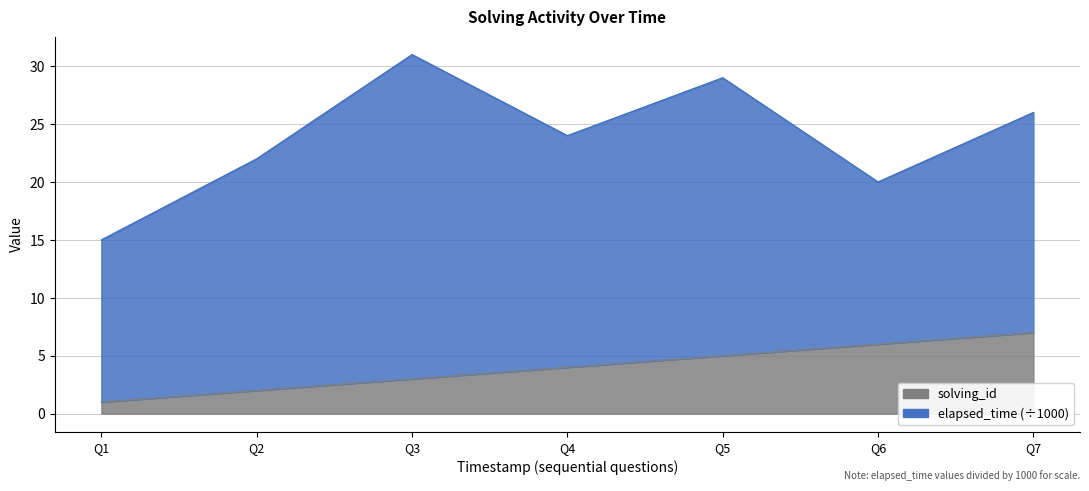

What is the value of the 1st point from the left?

1